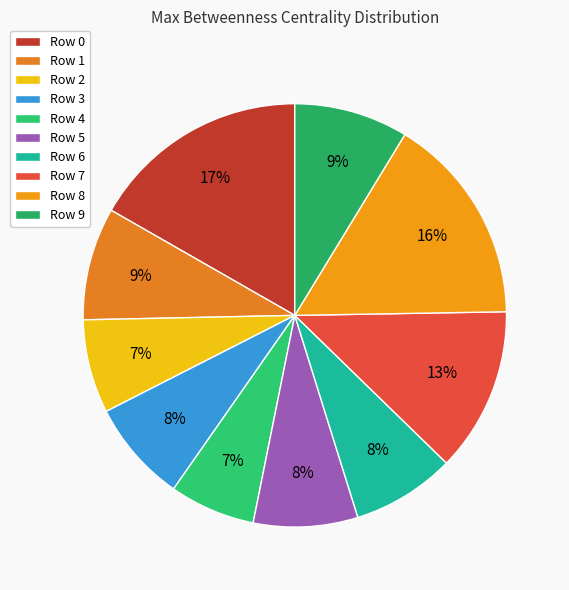

How many slices are in this pie chart?

10